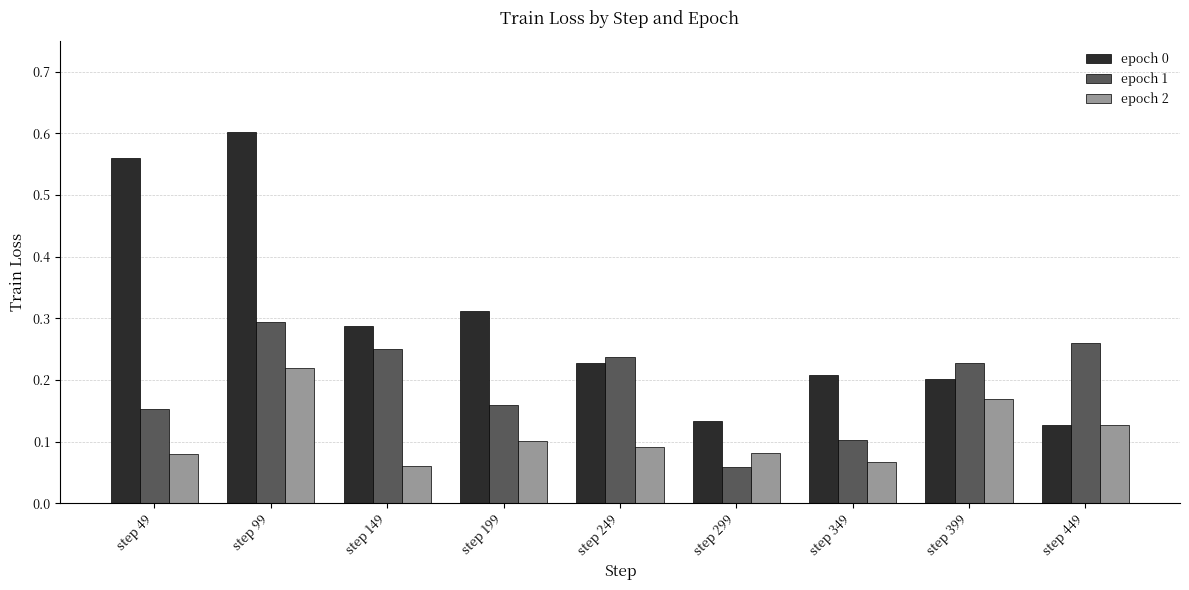

What is the sum of all epoch 2 values?

1.0